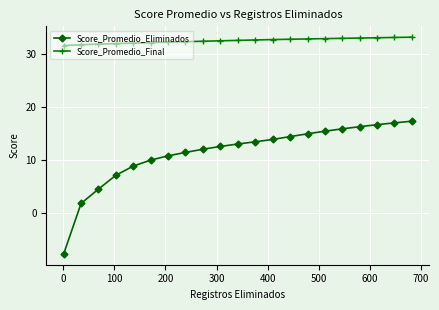

What is the minimum value shown in the chart?

-7.8